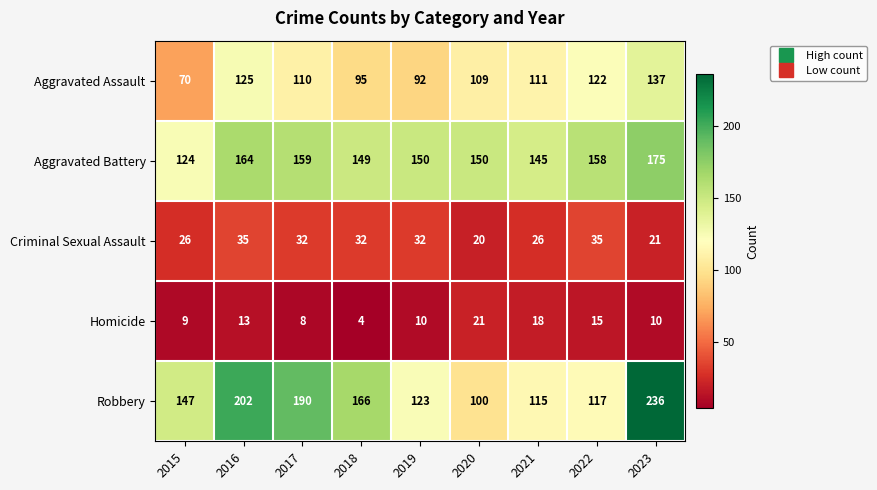

How many Criminal Sexual Assault values are between 26 and 32?

5